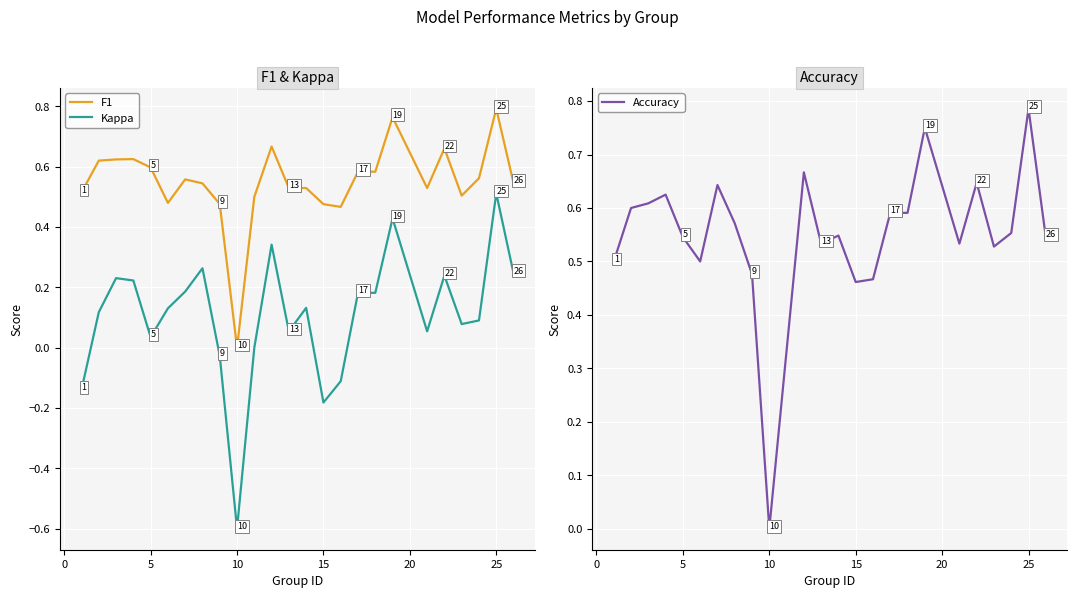

Which category has the lowest value in the F1 series?

10